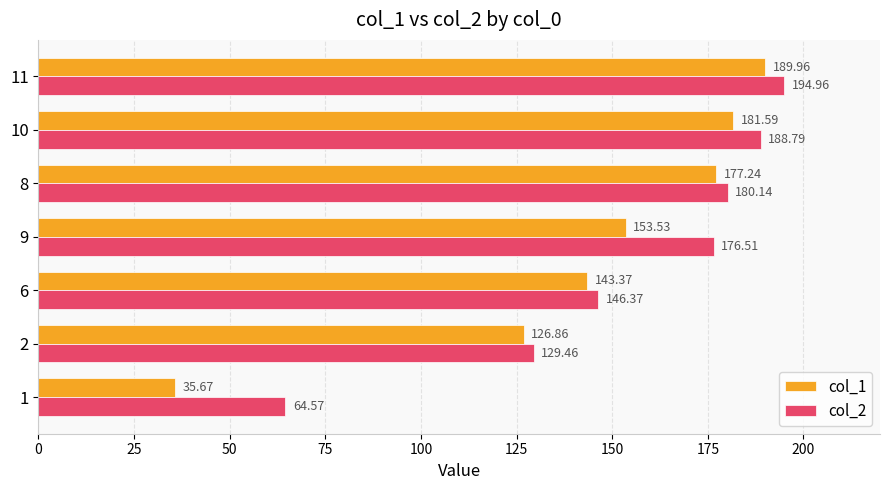

What is the spread (max minus min) of values at 11?

5.0